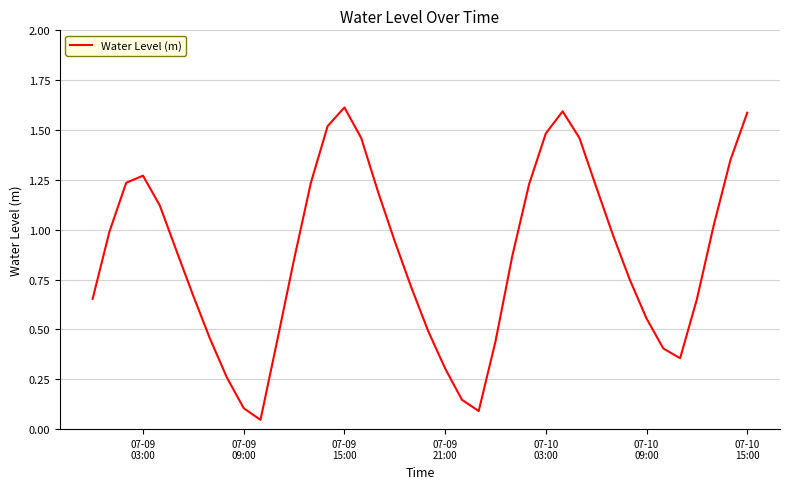

What is the greatest value displayed?

1.6